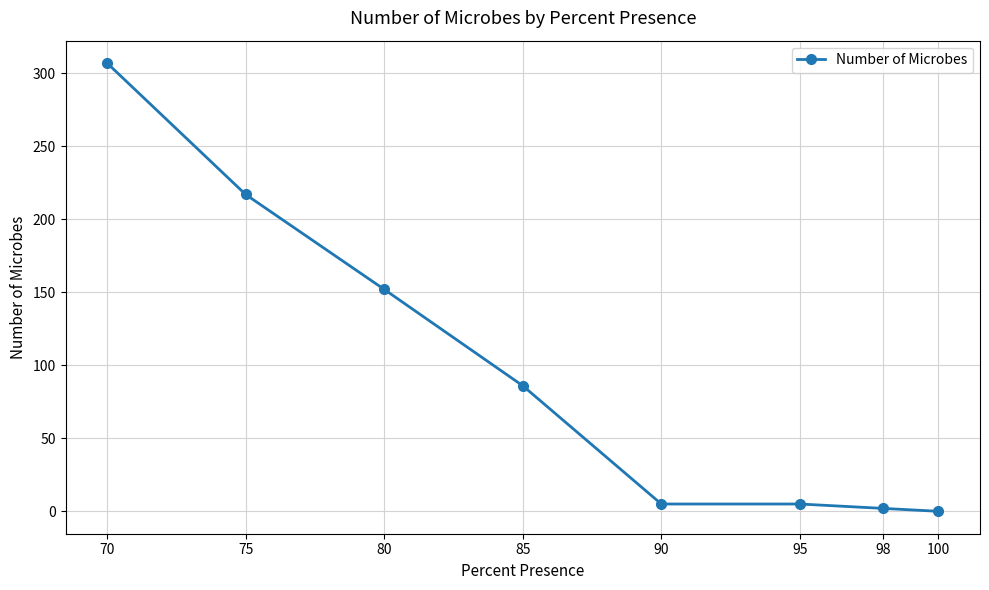

Where is the data nearest to the value 153?

80